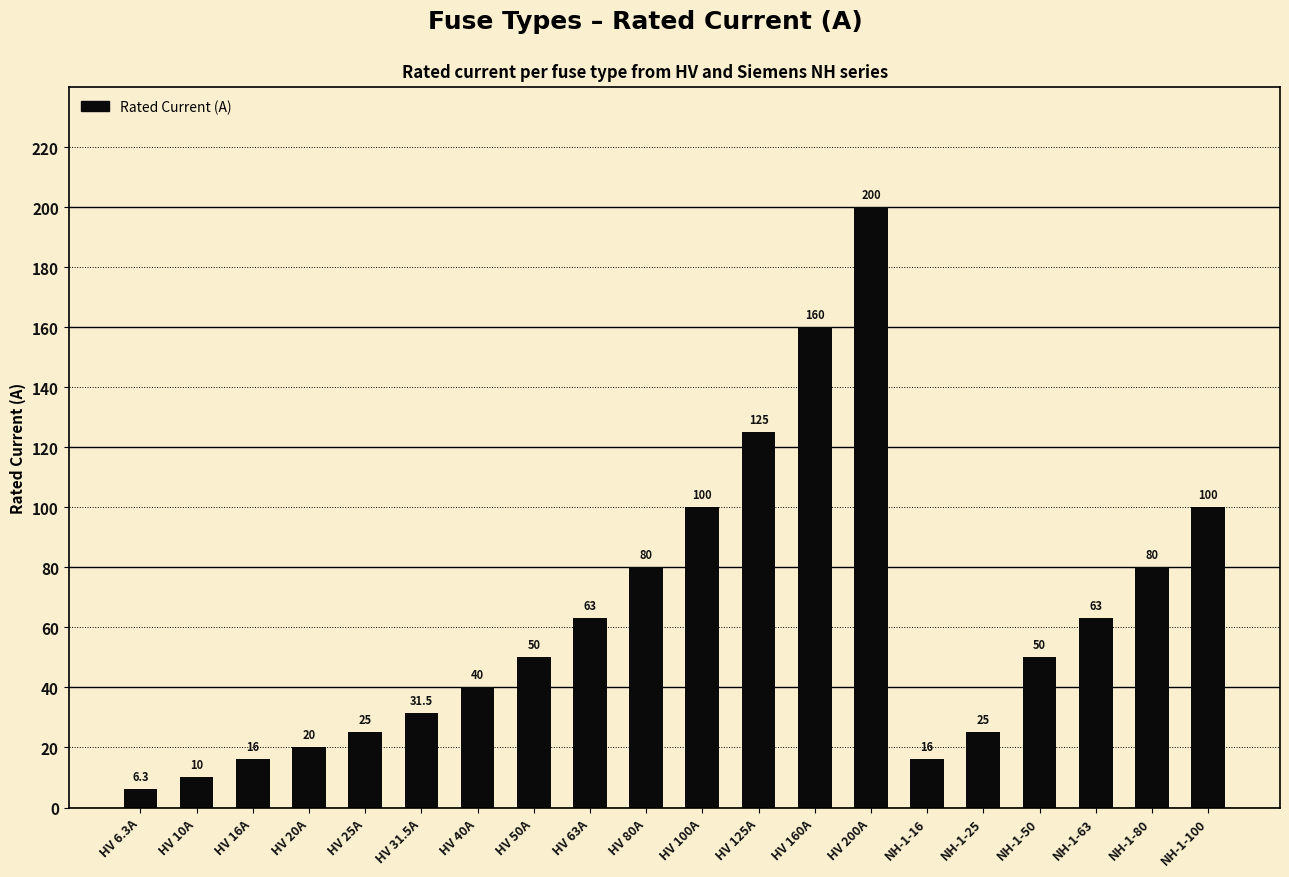

What is the value of the 6th bar from the left?

31.5